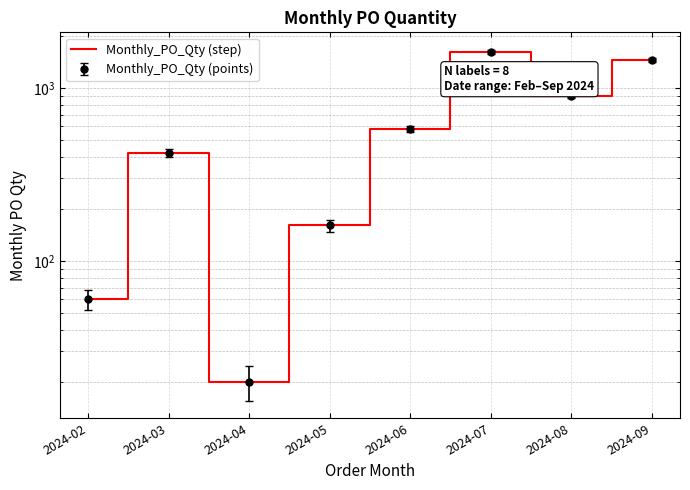

Which category has the lowest value across all series?

2024-04